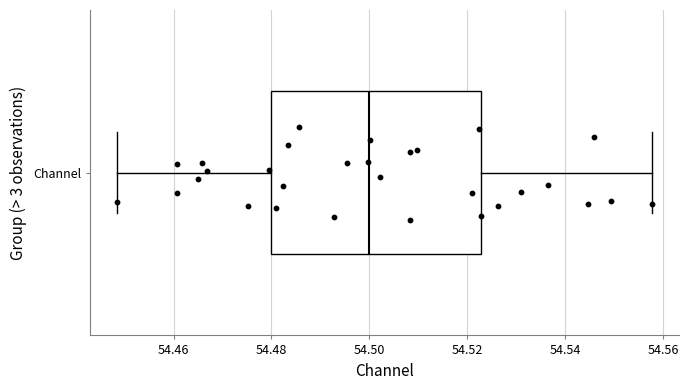

Transcribe this box plot: give where the median line is, the range the box spans, and where the two whiskers end, as read against the x-axis. The values are not printed on the chart, so give them approximately, as read against the axis.

median 54.500, box 54.480 to 54.522, whiskers 54.448 to 54.558